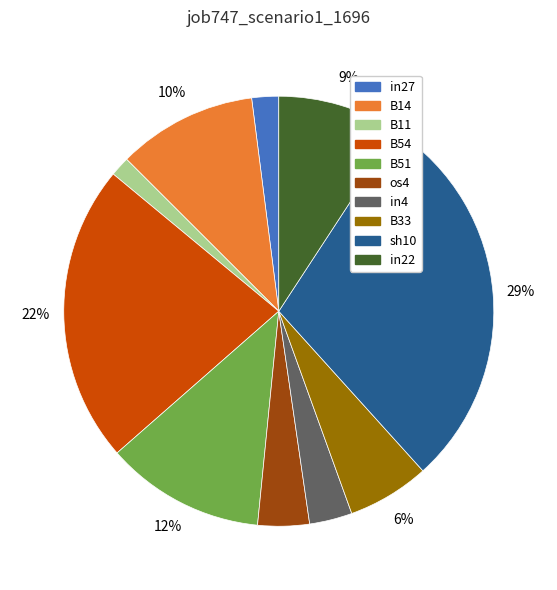

To the nearest percent, what is the average slice percentage?

10%